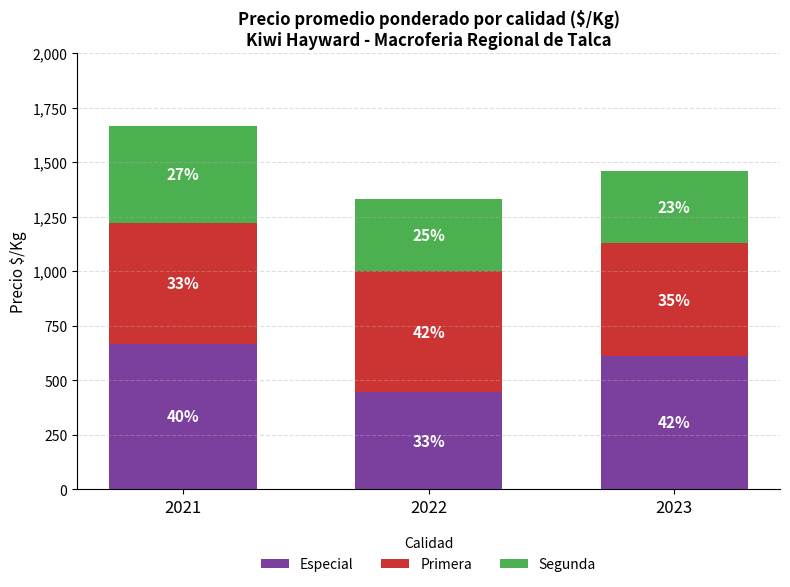

What are all the series names shown in the legend?

Especial, Primera, Segunda